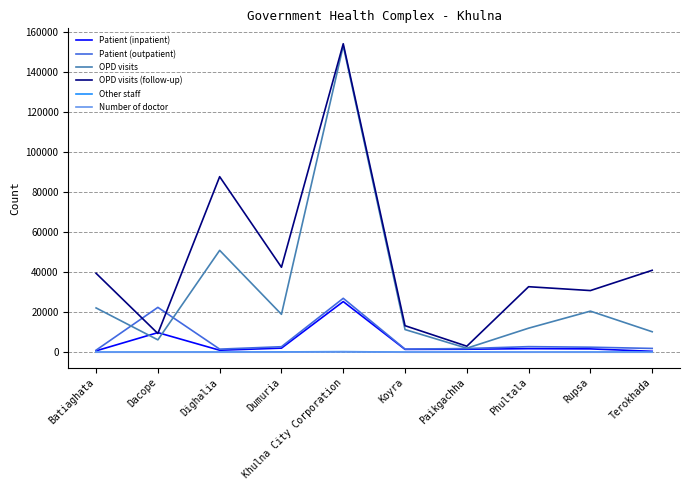

Where is OPD visits nearest to the value 77475?

Dighalia